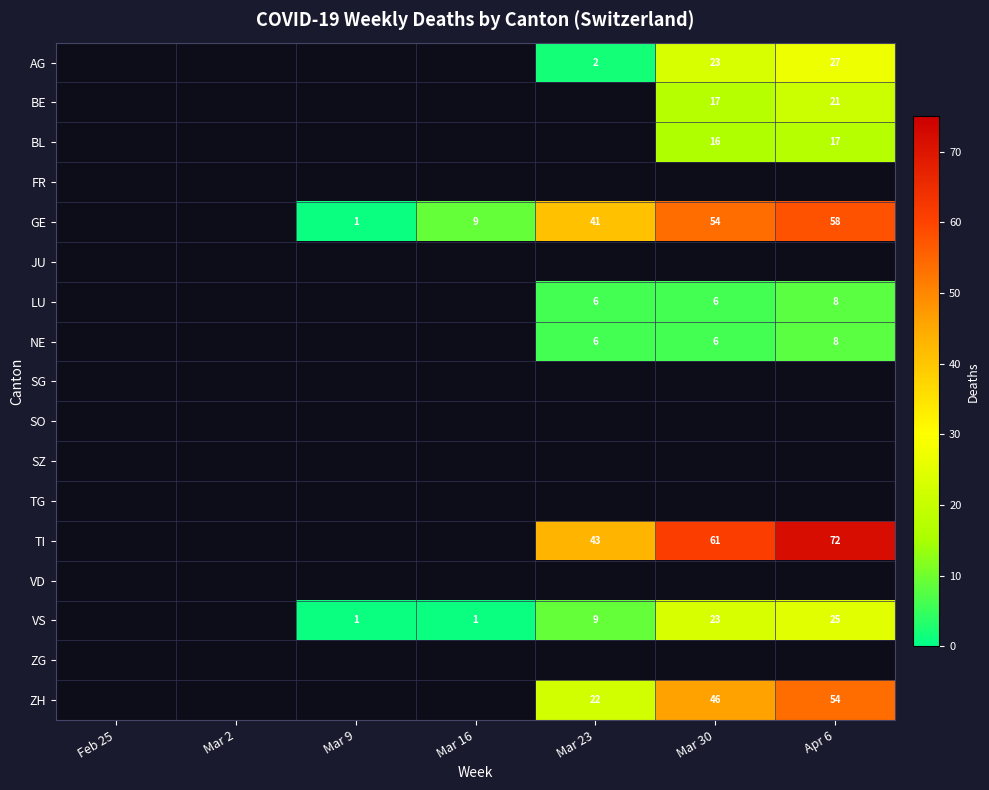

The LU series shows 6 at Mar 23. True or false?

True